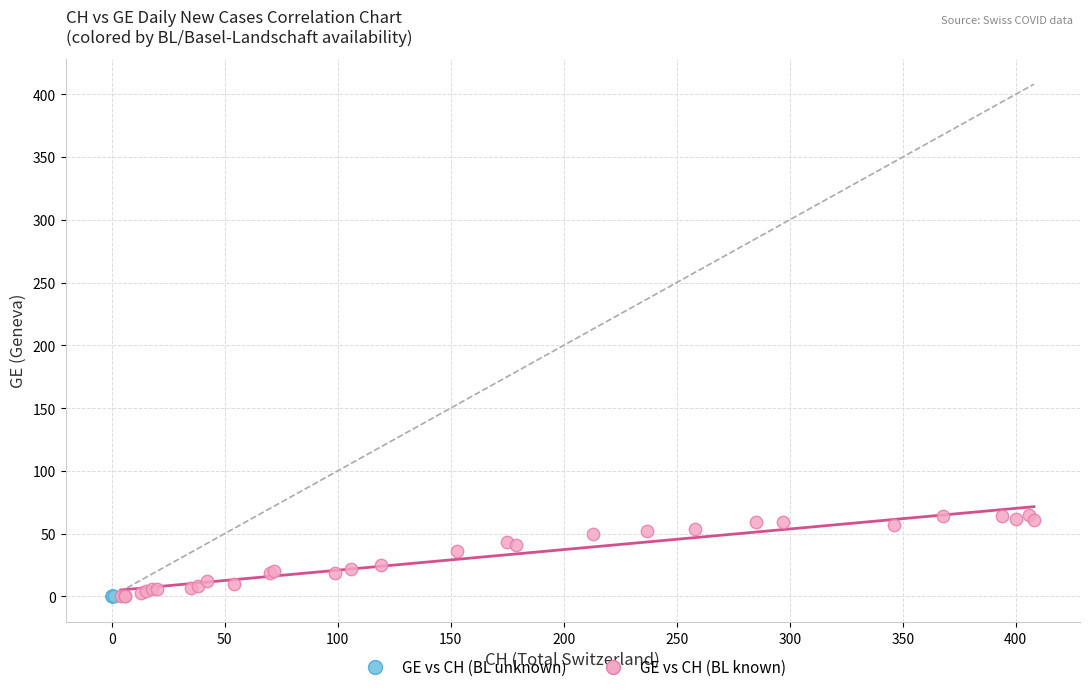

What are all the series names shown in the legend?

GE vs CH (BL unknown), GE vs CH (BL known)